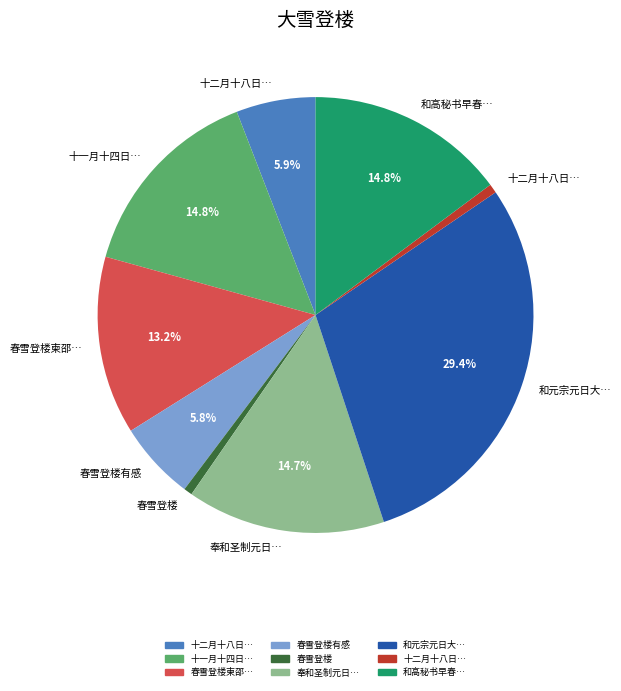

How many segments does this pie chart have?

9